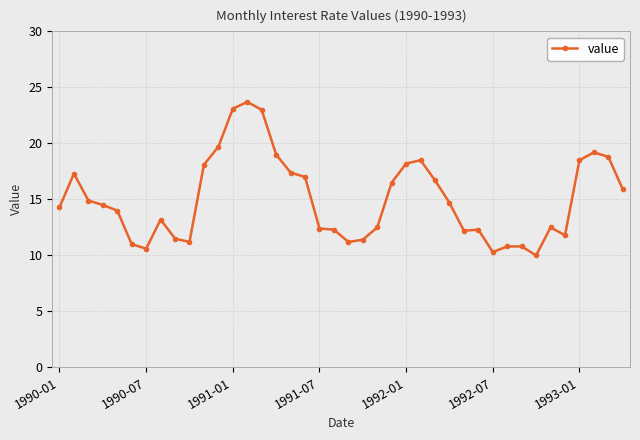

What is the value of the 33rd point from the left?

10.8